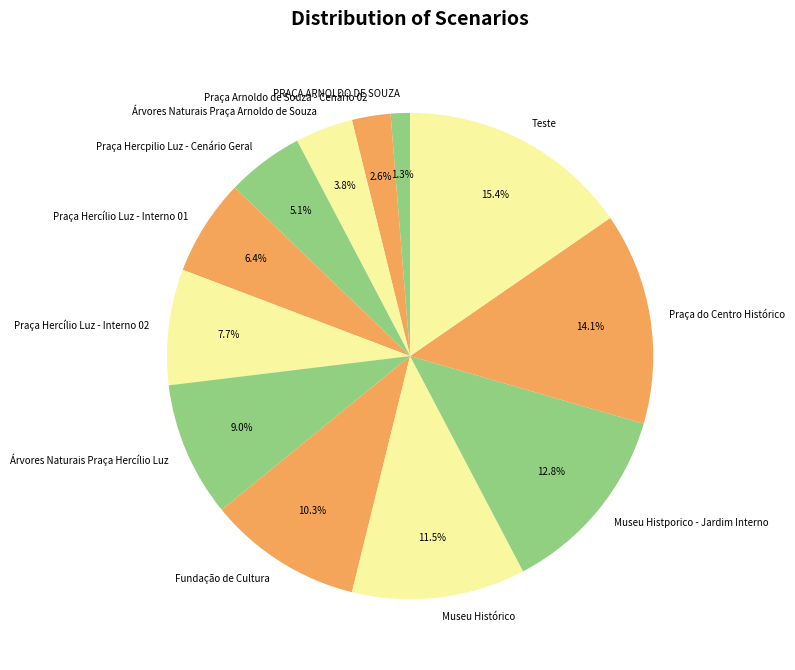

How much of the chart is everything except Praça Arnoldo de Souza - Cenário 02?

97.4%